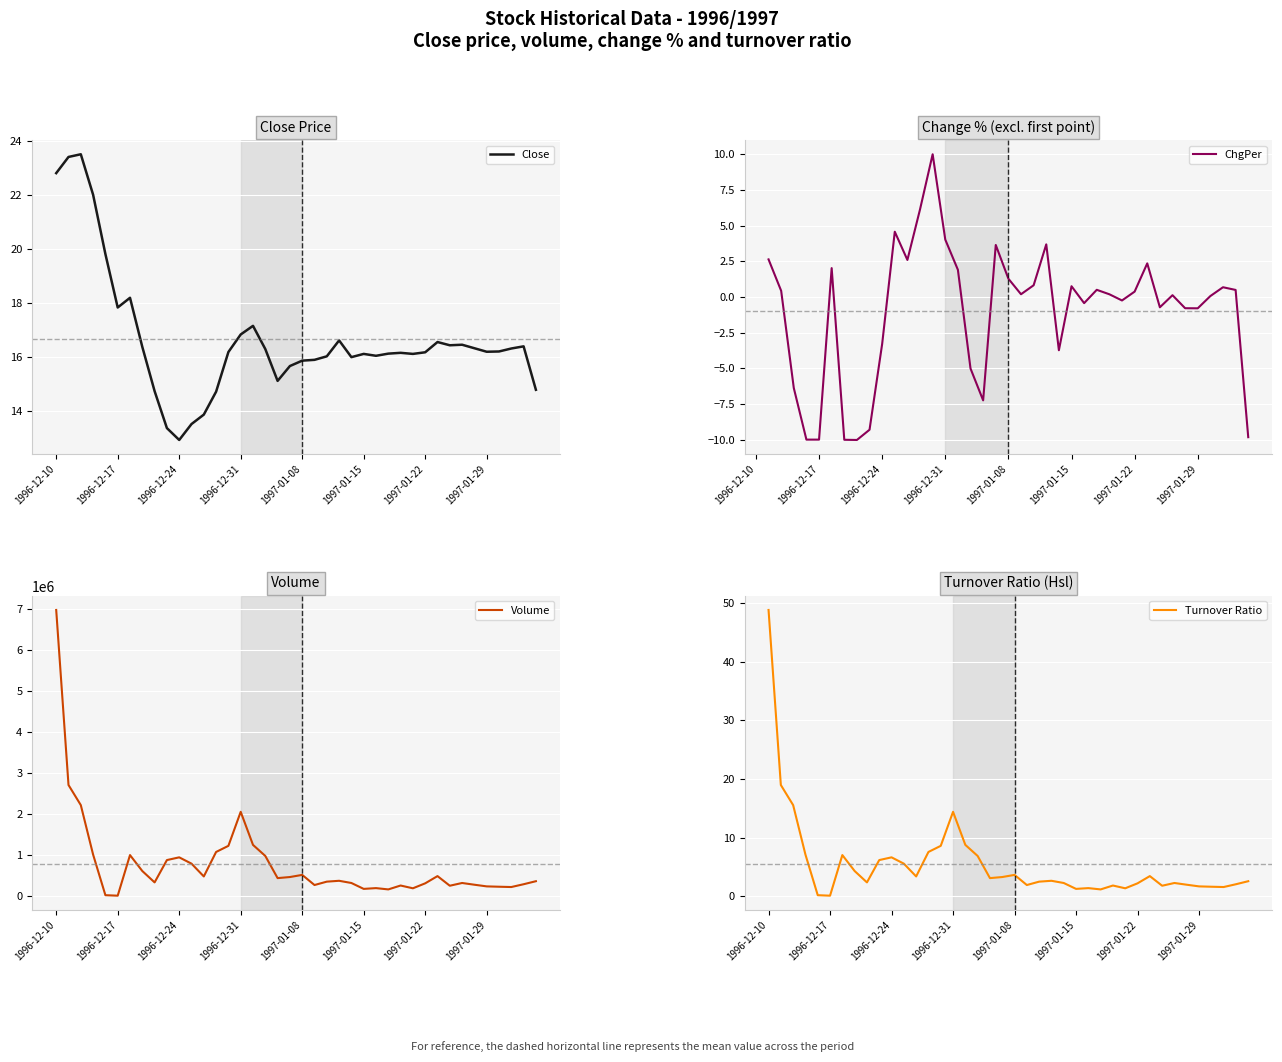

At which label does Close reach its minimum?

1996-12-24